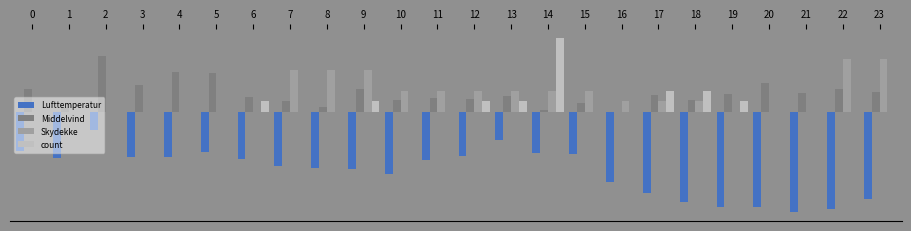

What are all the series names shown in the legend?

Lufttemperatur, Middelvind, Skydekke, count